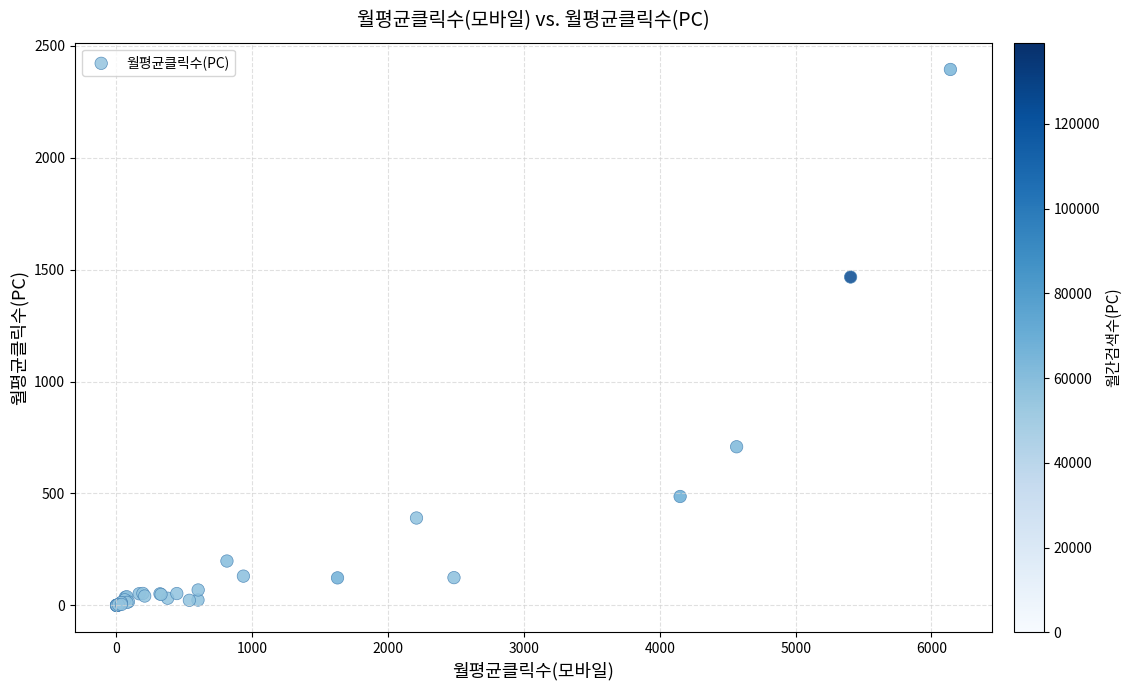

What Y value in the scatter plot is closest to 1196?

1466.7